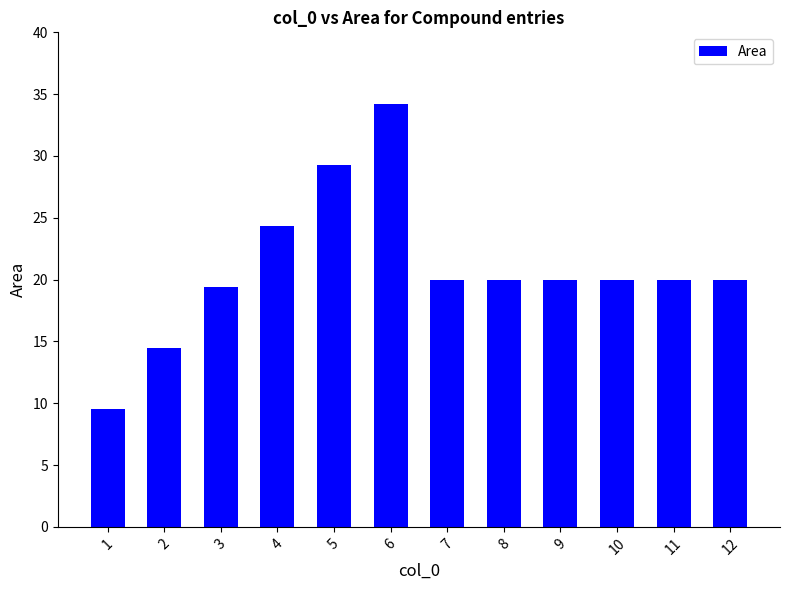

What is the difference between the values at 11 and 2?

5.5